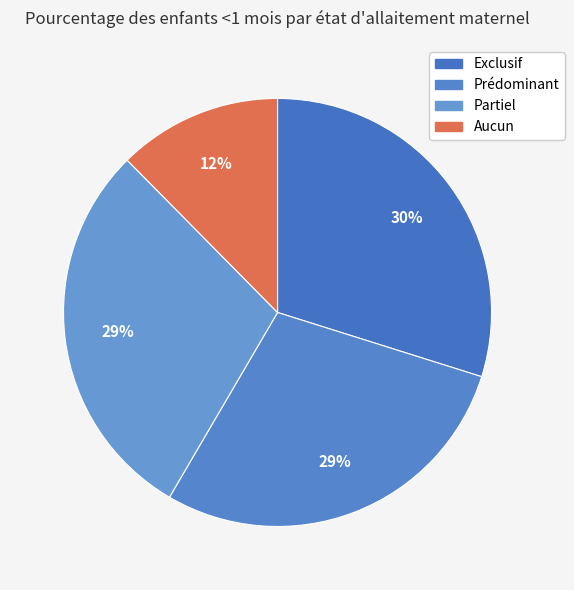

Rank the categories by value from highest to lowest.

Exclusif, Partiel, Prédominant, Aucun